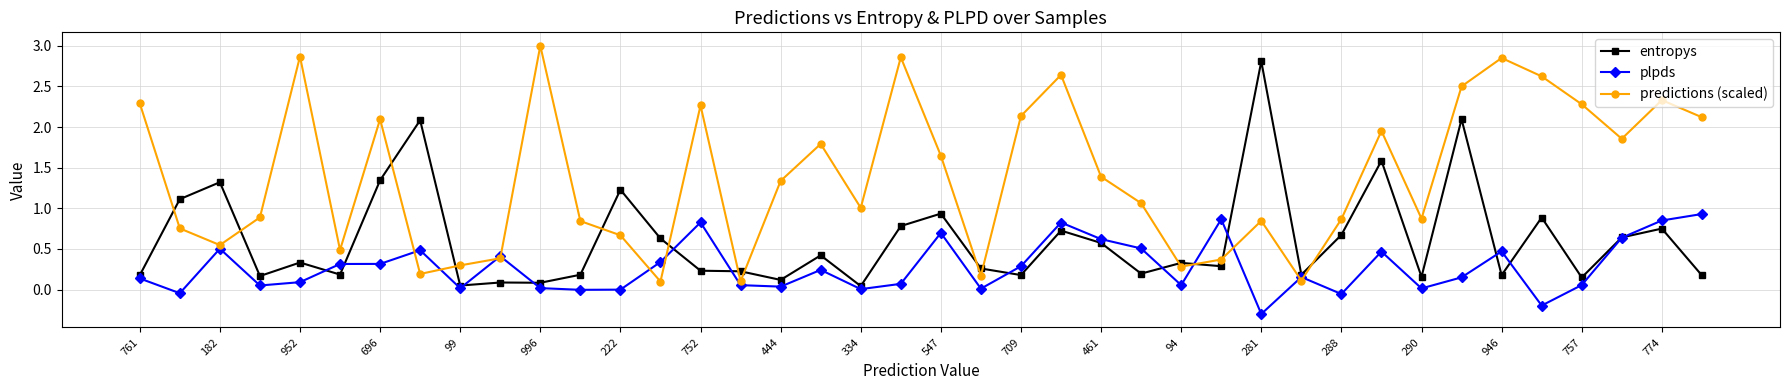

Which series has the largest total across all categories?

predictions (scaled)